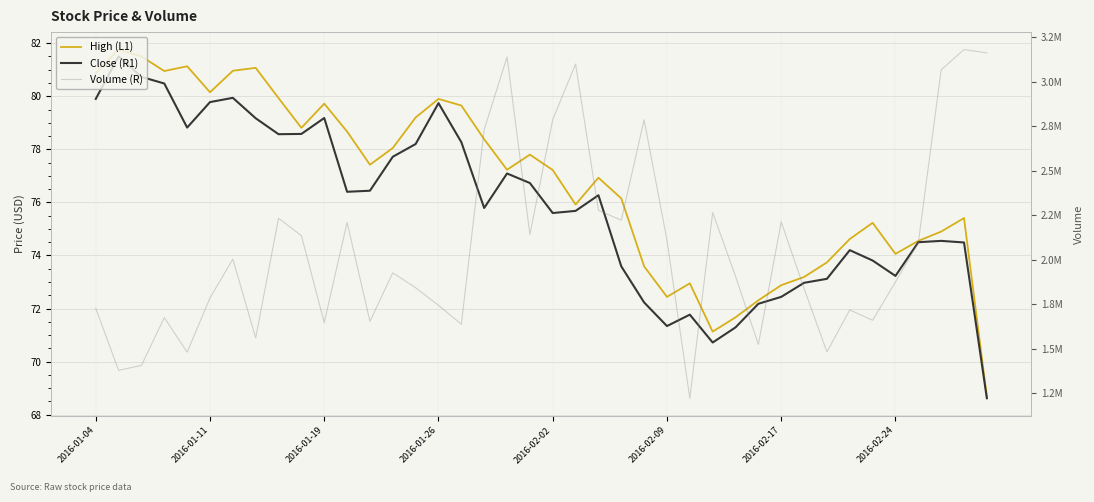

Is it true that Close (R1) equals 130.2 at 2016-01-26?

False